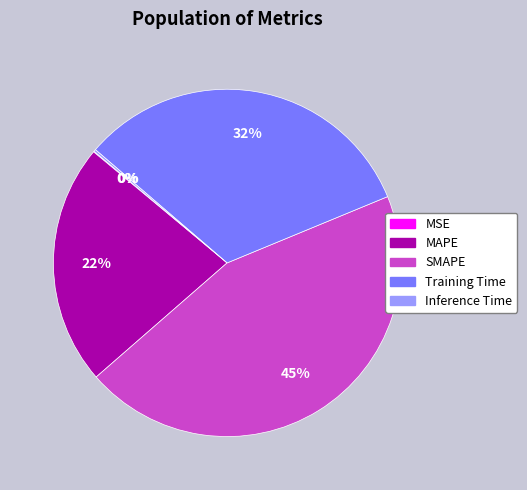

To the nearest percent, what is the difference between the largest and smallest slice percentages?

45%